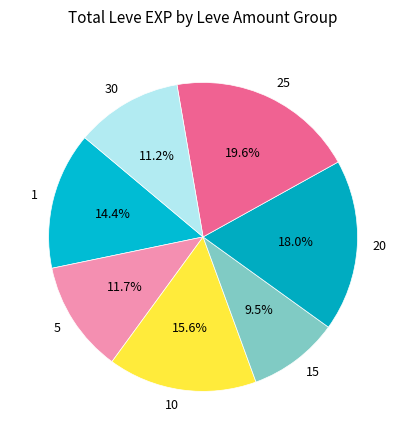

How many slices are in this pie chart?

7